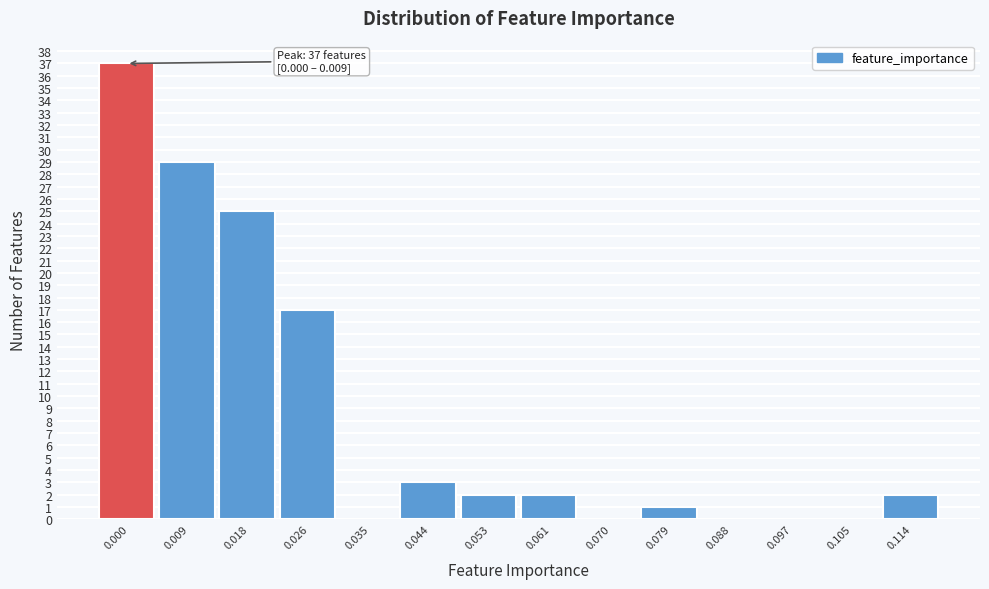

Reading left to right, list all the values displayed in this chart.

0.000=37	0.009=29	0.018=25	0.026=17	0.035=0	0.044=3	0.053=2	0.061=2	0.070=0	0.079=1	0.088=0	0.097=0	0.105=0	0.114=2